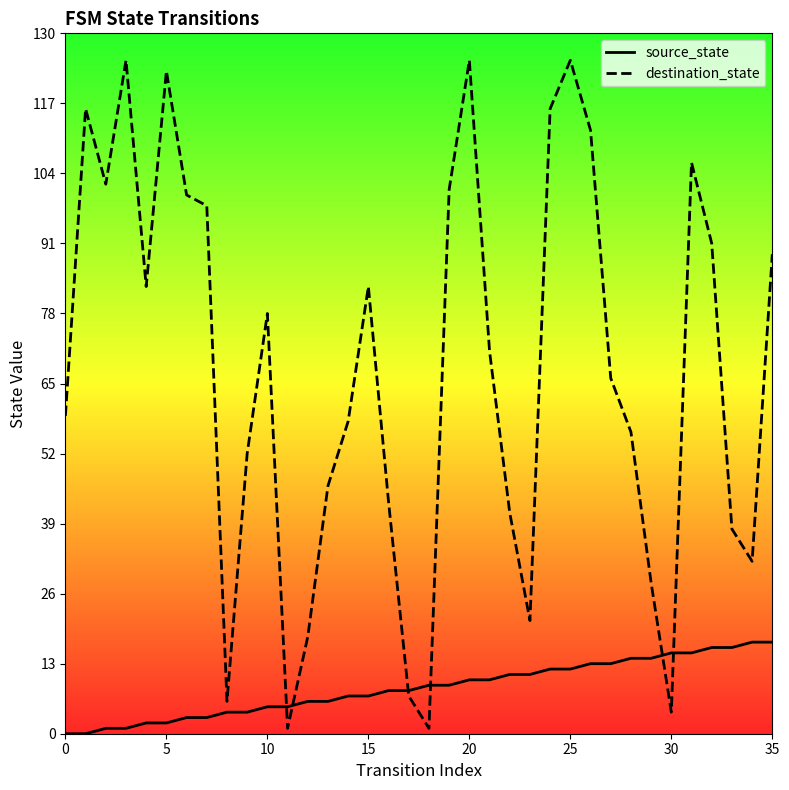

At which label does source_state first exceed 9?

20